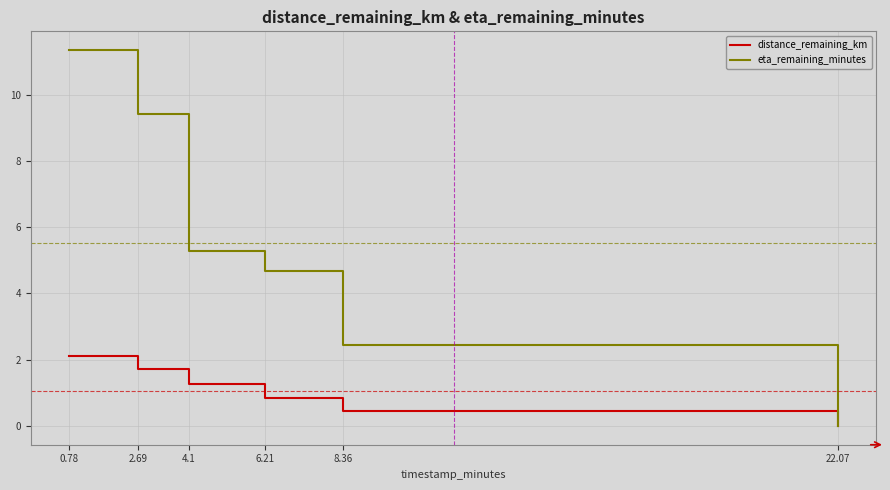

What are all the series names shown in the legend?

distance_remaining_km, eta_remaining_minutes